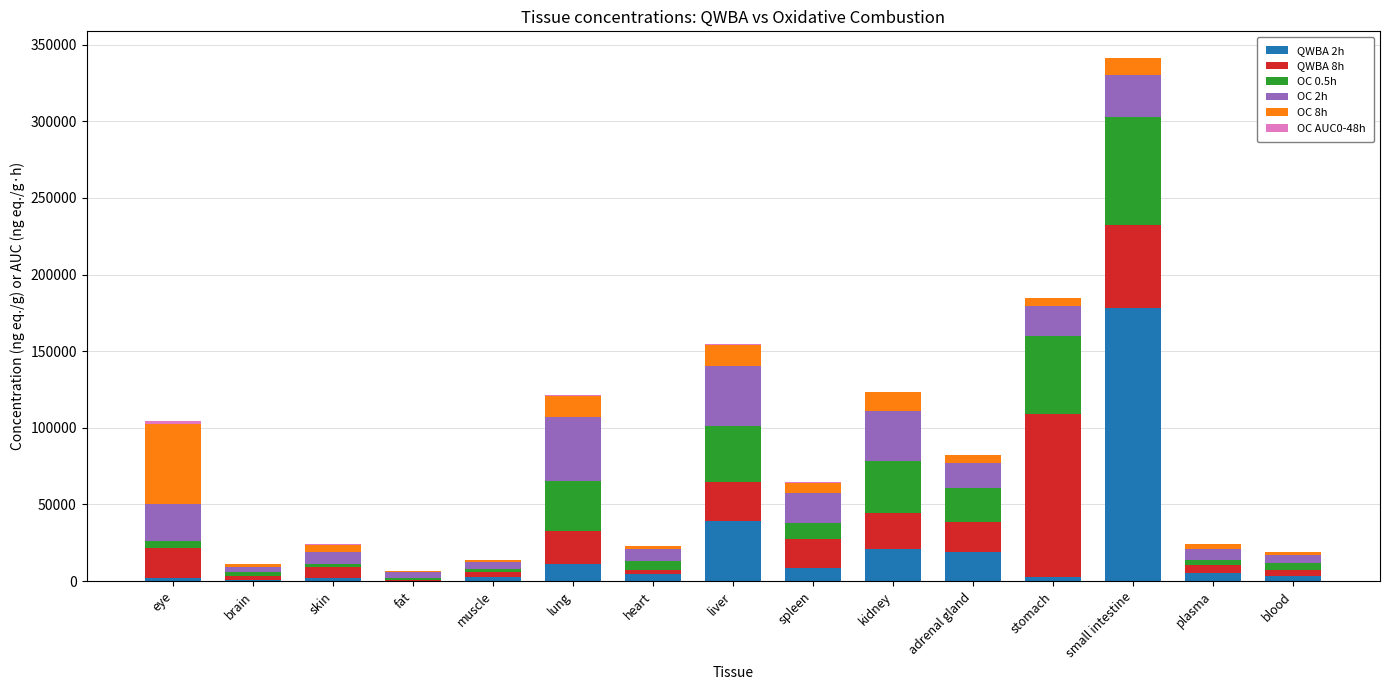

At which category is the sum across all series the highest?

small intestine